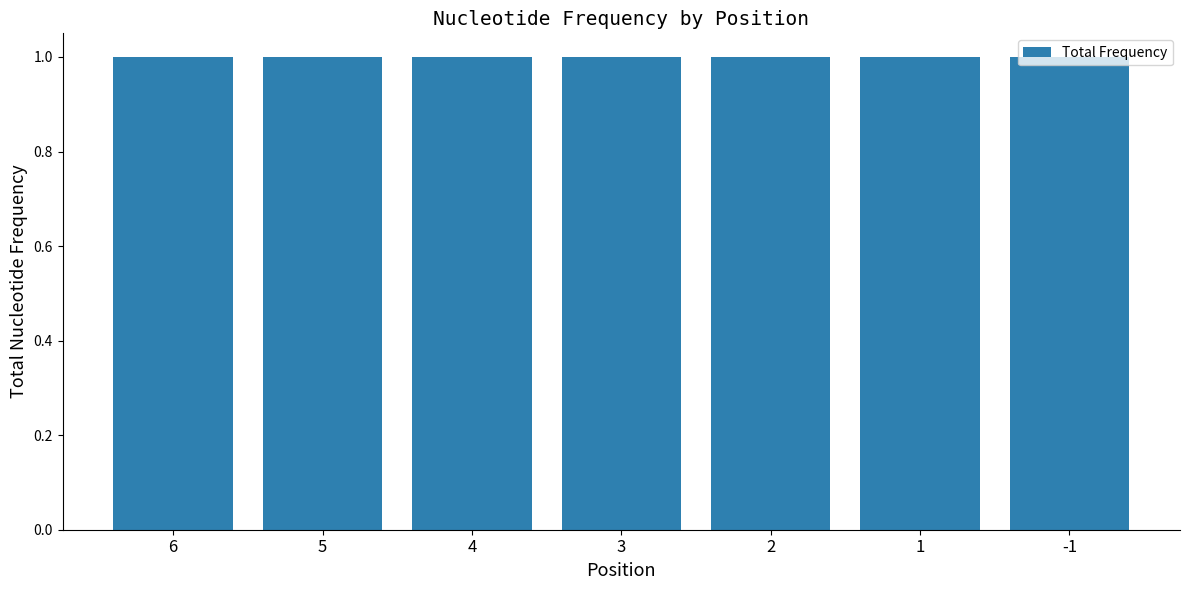

How many G values are between 0 and 1?

7